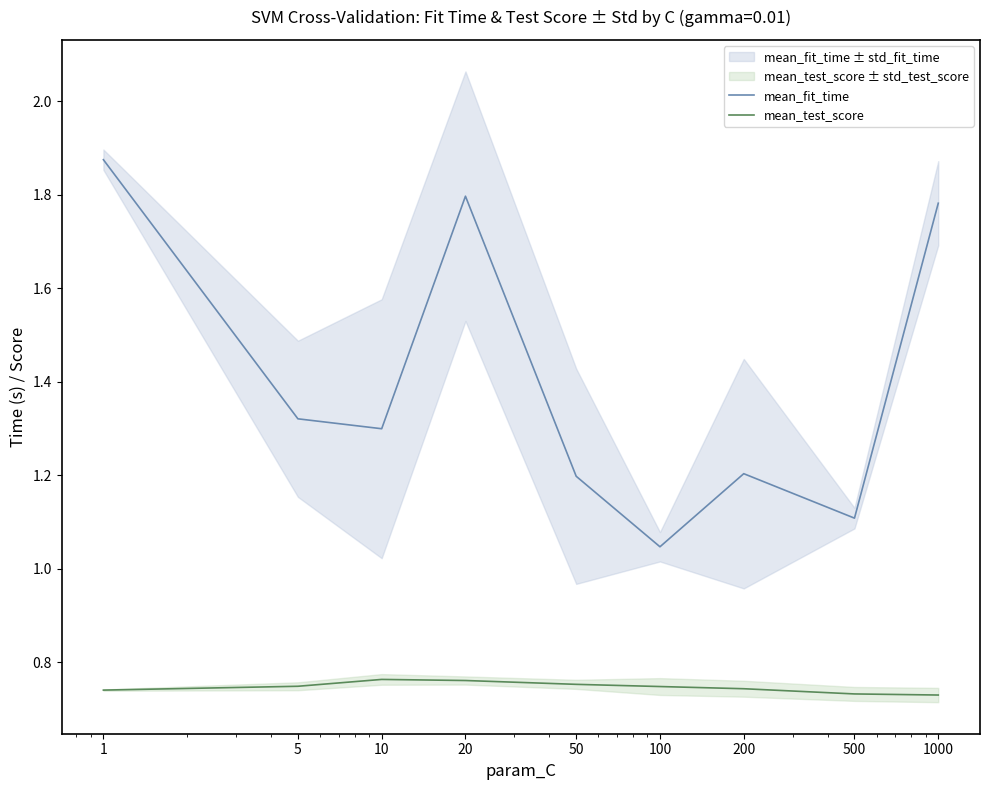

Is it true that mean_fit_time equals 1.3 at 5?

True